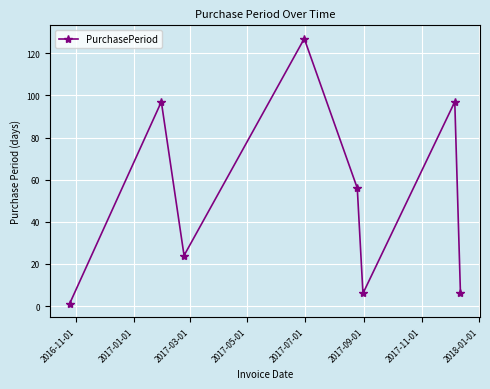

How many interior local peaks (higher than both neighbors) does the data have?

3